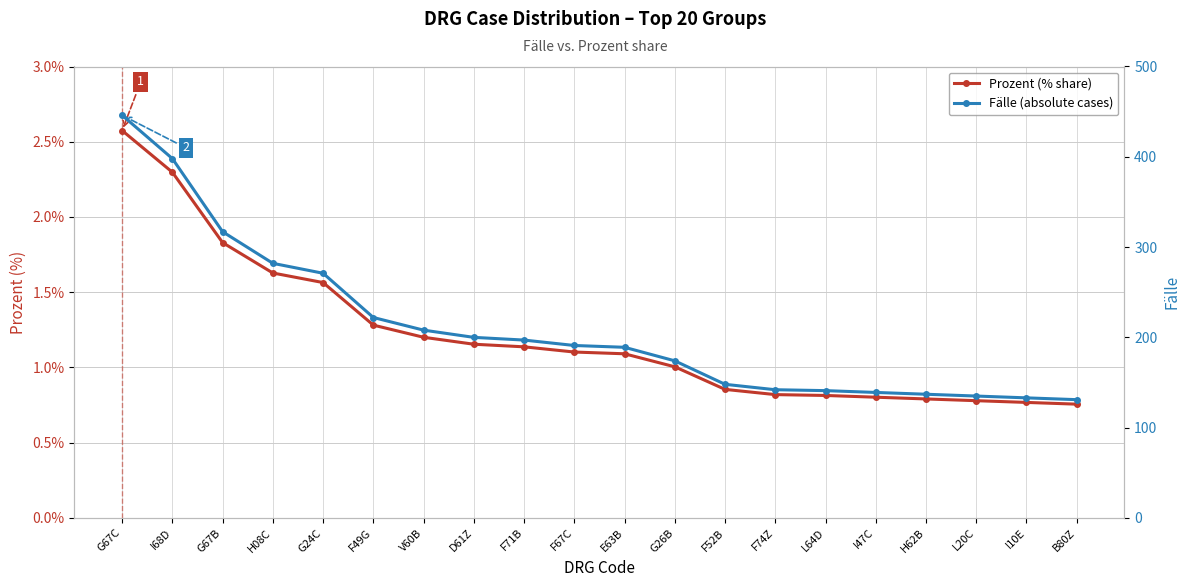

Which series changed the most between G67C and F67C?

Fälle (absolute cases)